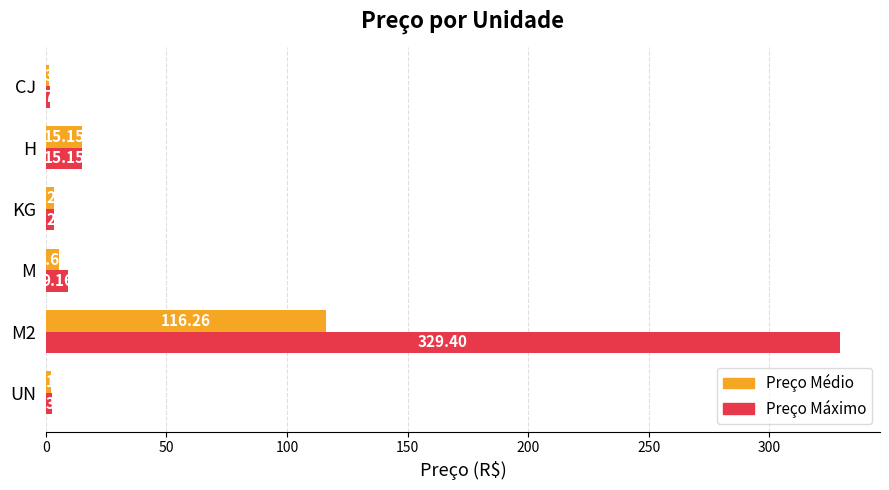

At which label does Preço Médio reach its minimum?

CJ